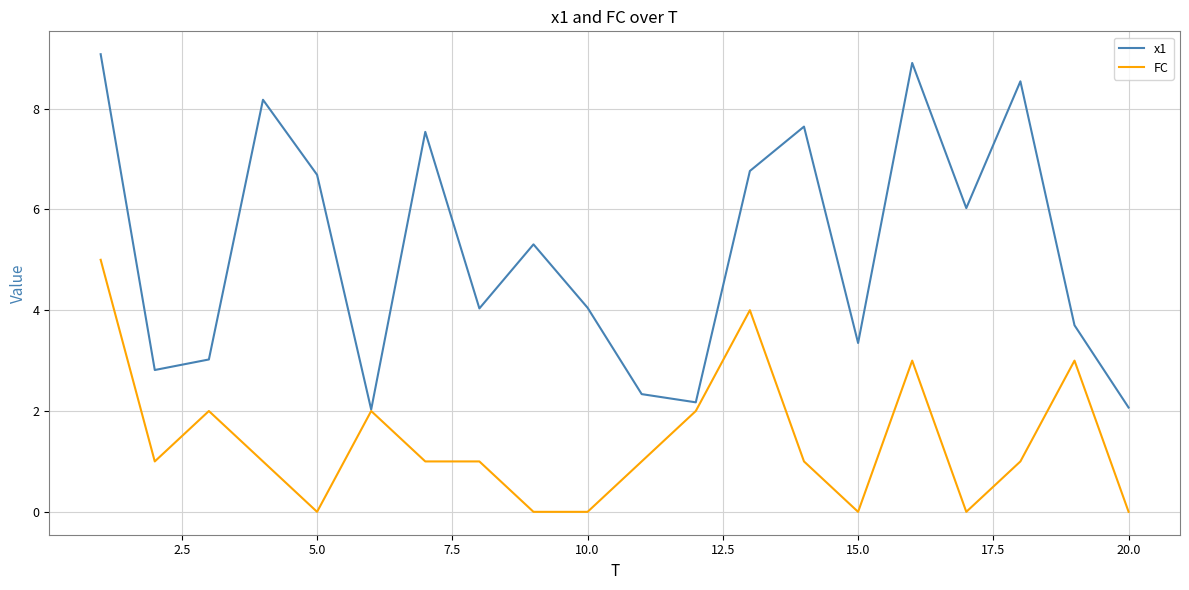

What is the average value of the FC series?

1.4